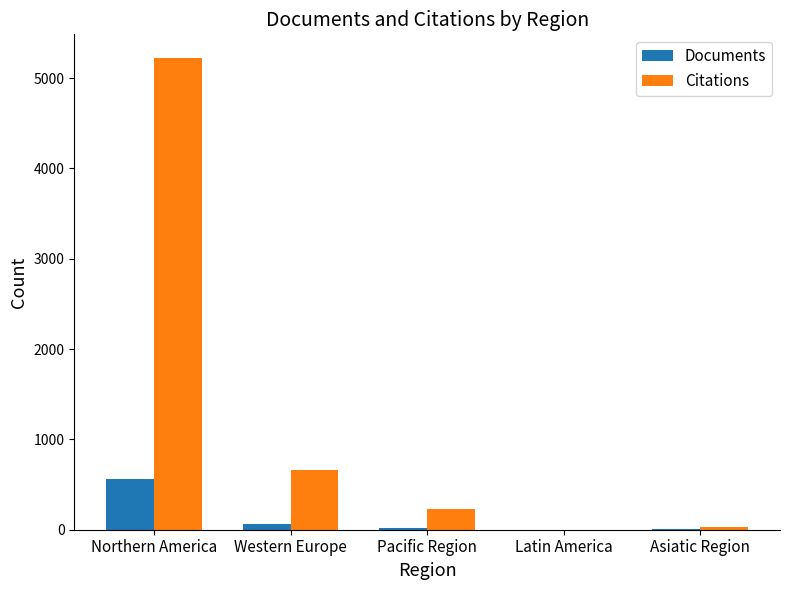

What is the spread (max minus min) of values at Asiatic Region?

26